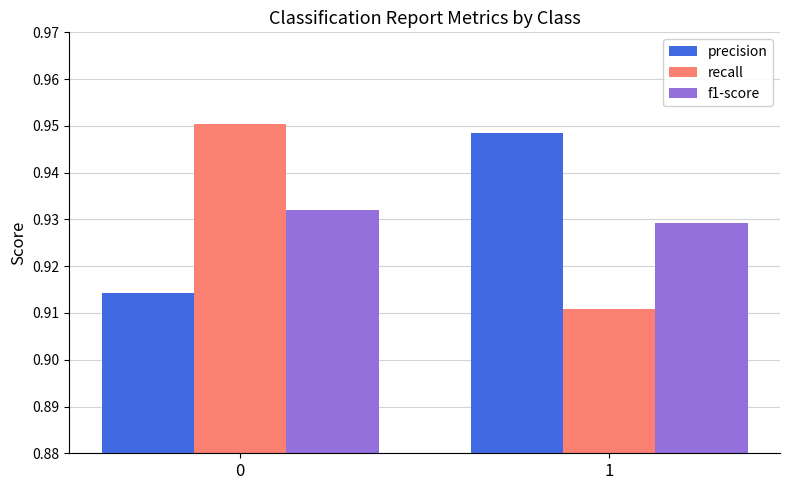

What is the total value across all series at 0?

2.8